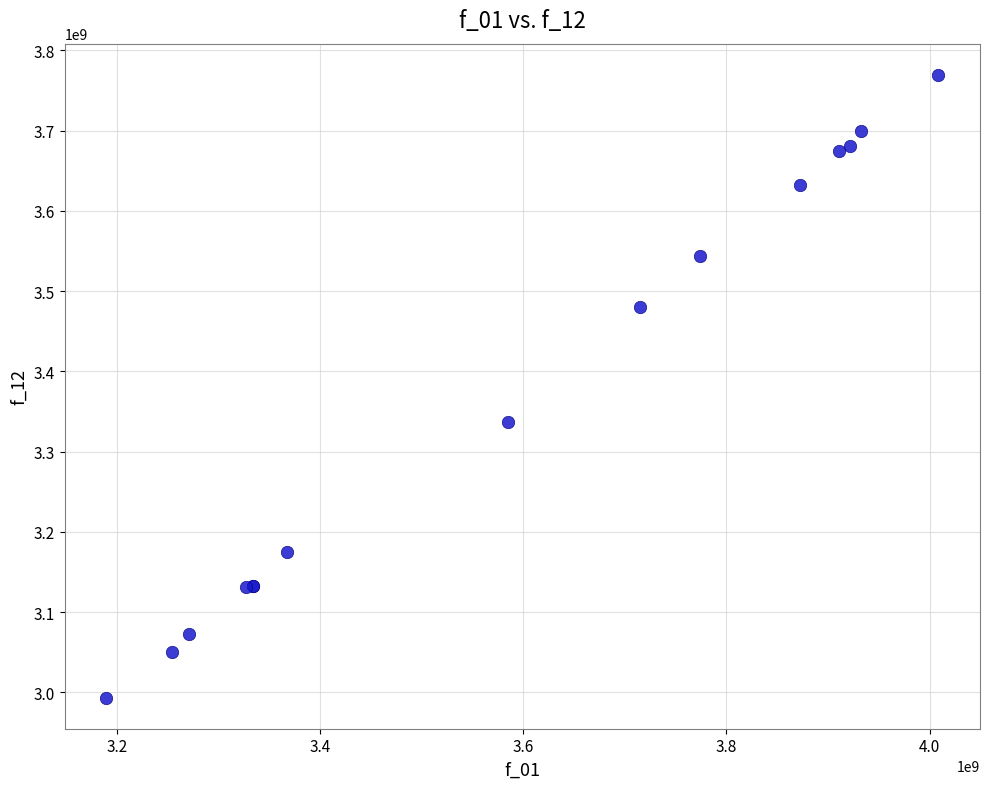

What Y value in the scatter plot is closest to 3381500000?

3336692876.4